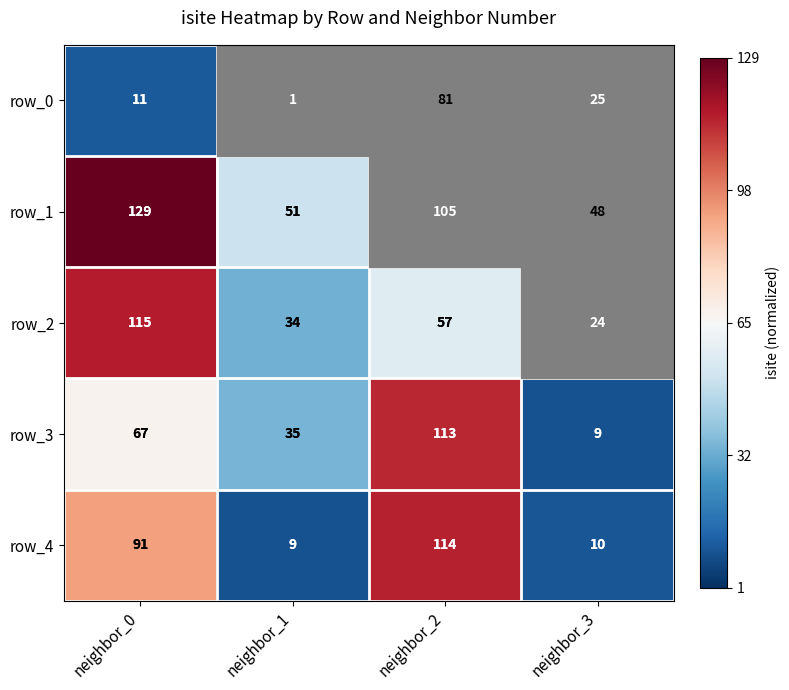

At which label does row_1 first exceed 105?

neighbor_0